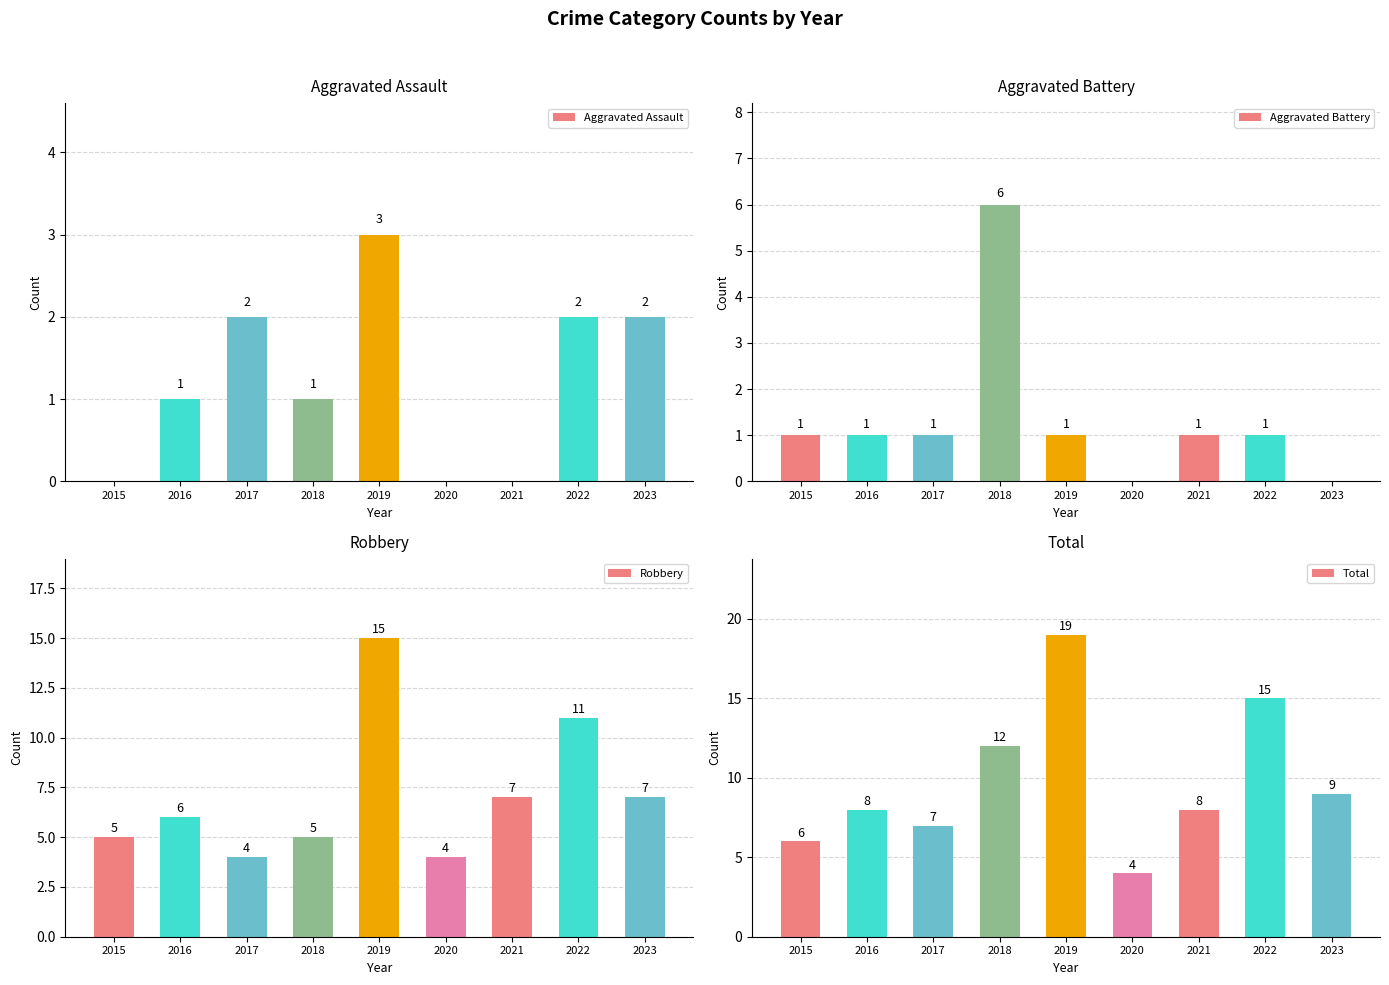

Is it true that Aggravated Battery equals 0 at 2020?

True